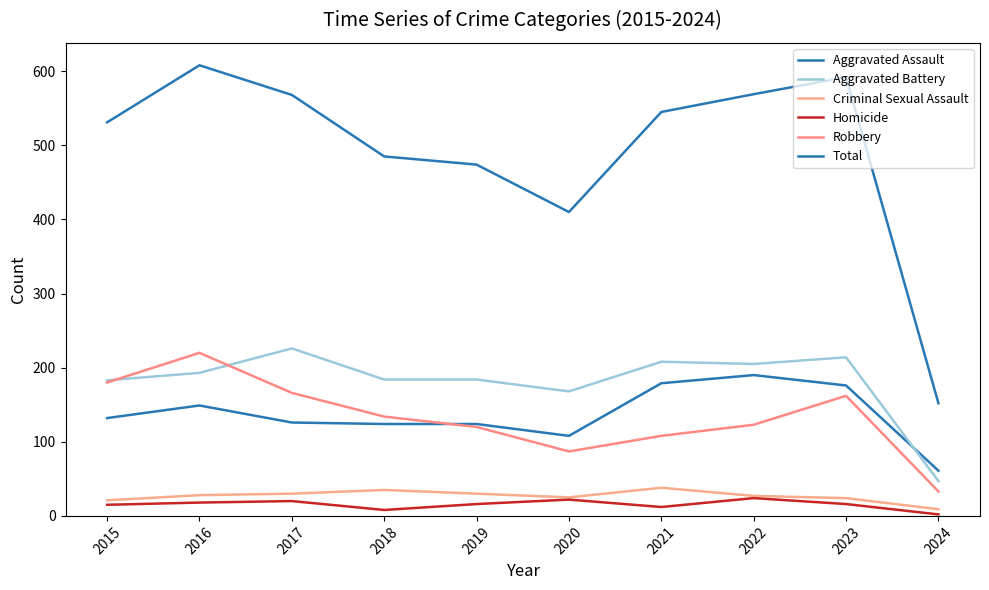

Reading right to left, what are all the values shown in this chart?

Aggravated Assault: 2024=61	2023=176	2022=190	2021=179	2020=108	2019=124	2018=124	2017=126	2016=149	2015=132
Aggravated Battery: 2024=47	2023=214	2022=205	2021=208	2020=168	2019=184	2018=184	2017=226	2016=193	2015=183
Criminal Sexual Assault: 2024=9	2023=24	2022=27	2021=38	2020=25	2019=30	2018=35	2017=30	2016=28	2015=21
Homicide: 2024=2	2023=16	2022=24	2021=12	2020=22	2019=16	2018=8	2017=20	2016=18	2015=15
Robbery: 2024=33	2023=162	2022=123	2021=108	2020=87	2019=120	2018=134	2017=166	2016=220	2015=180
Total: 2024=152	2023=592	2022=569	2021=545	2020=410	2019=474	2018=485	2017=568	2016=608	2015=531